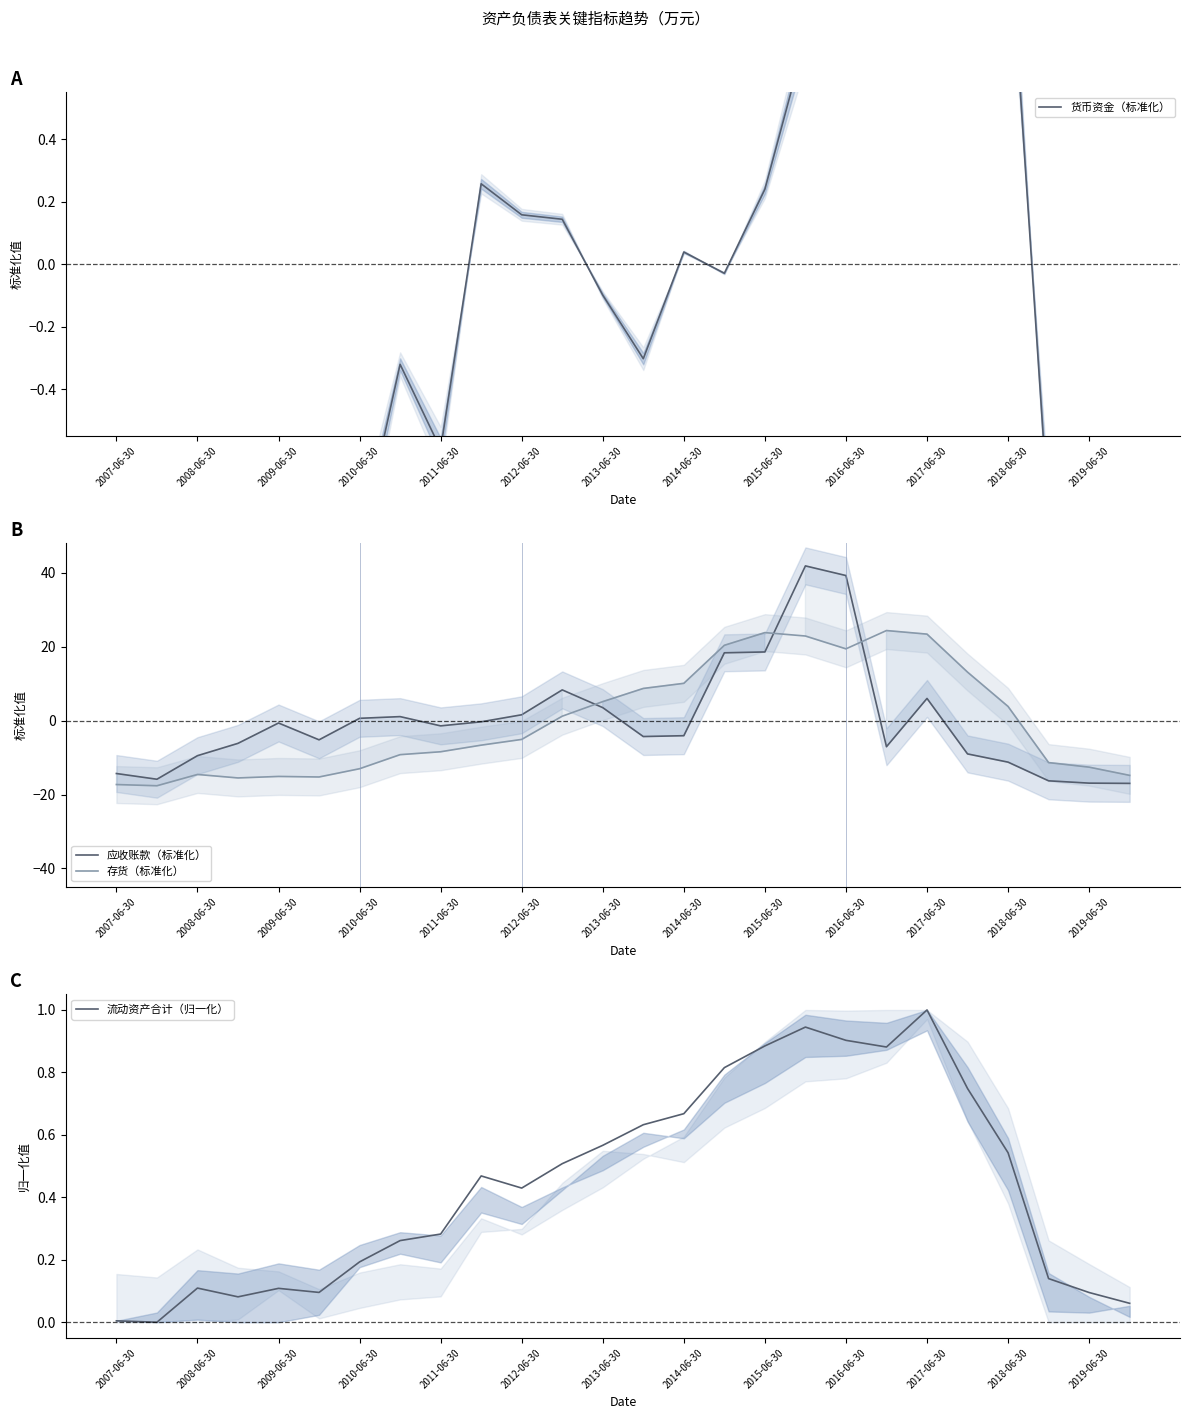

Which series ends up on top after the final intersection of 应收账款（标准化） and 存货（标准化）?

存货（标准化）